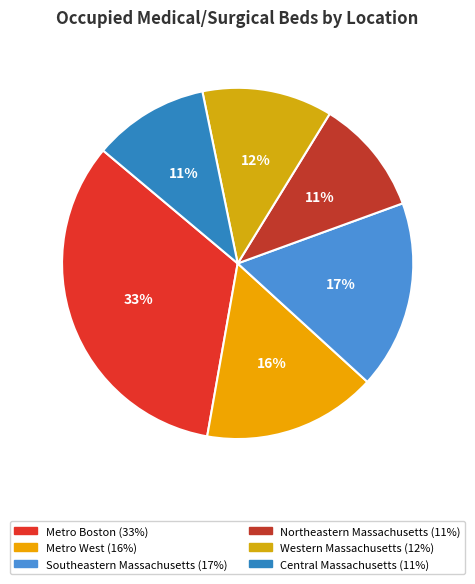

Combined, do Northeastern Massachusetts and Metro Boston account for over 50%?

No